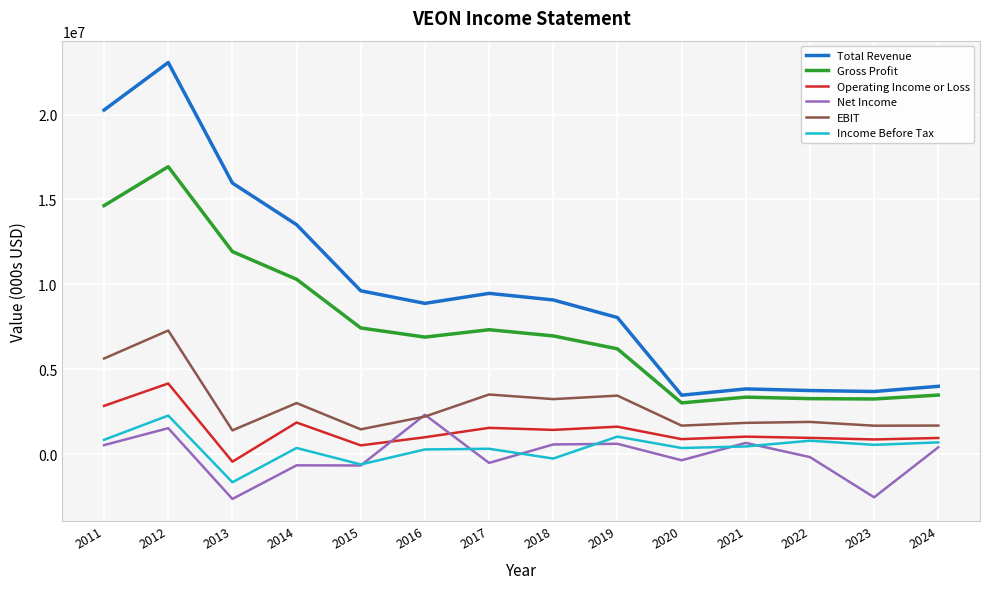

True or false: Total Revenue and EBIT cross at least once.

False